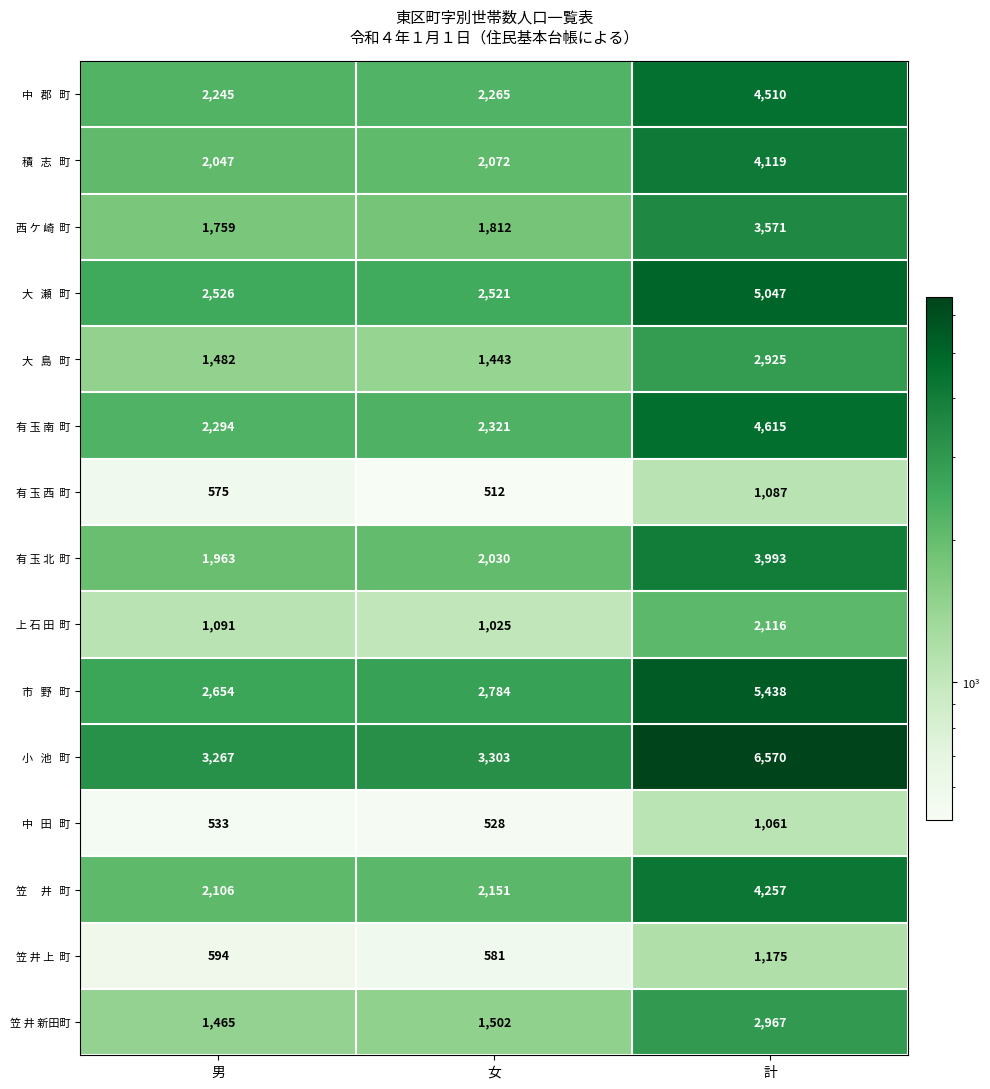

What is the minimum value shown in the chart?

512